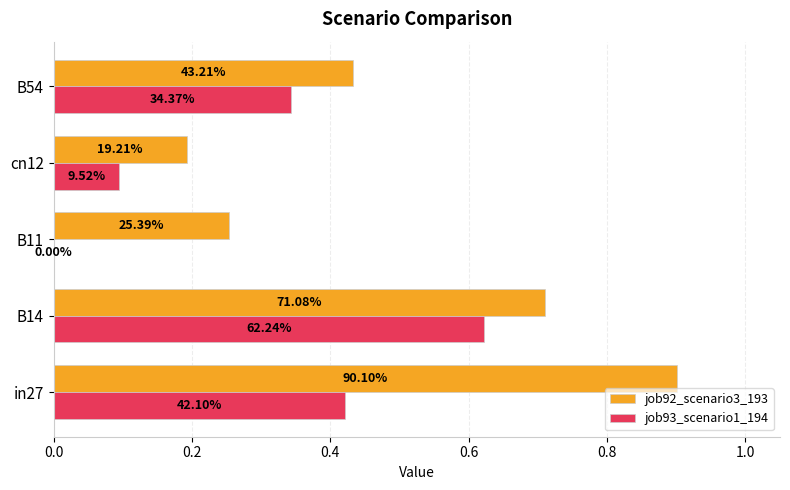

What are all the series names shown in the legend?

job92_scenario3_193, job93_scenario1_194